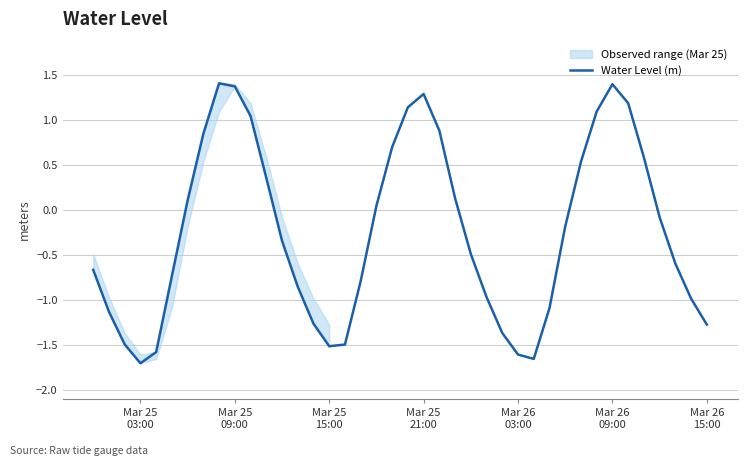

What is the highest value of the Water Level (m) series?

1.4